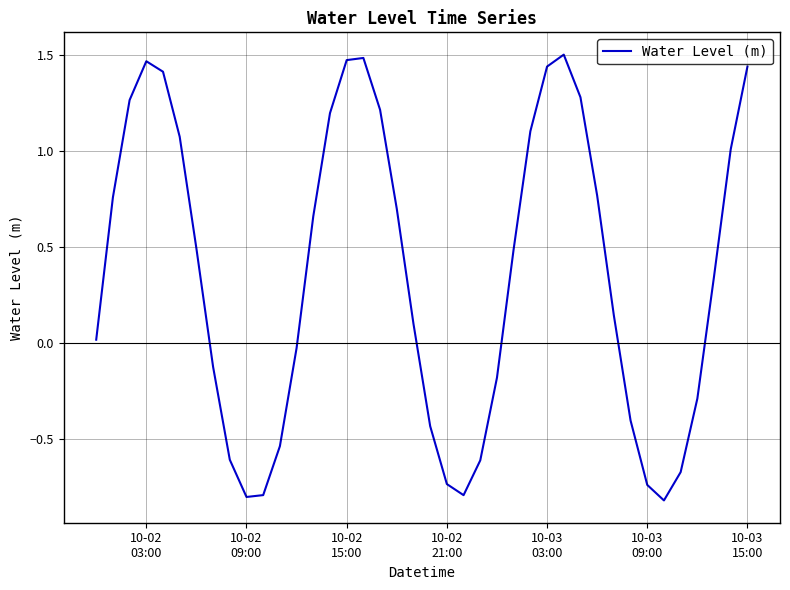

What is the minimum value shown in the chart?

-0.8